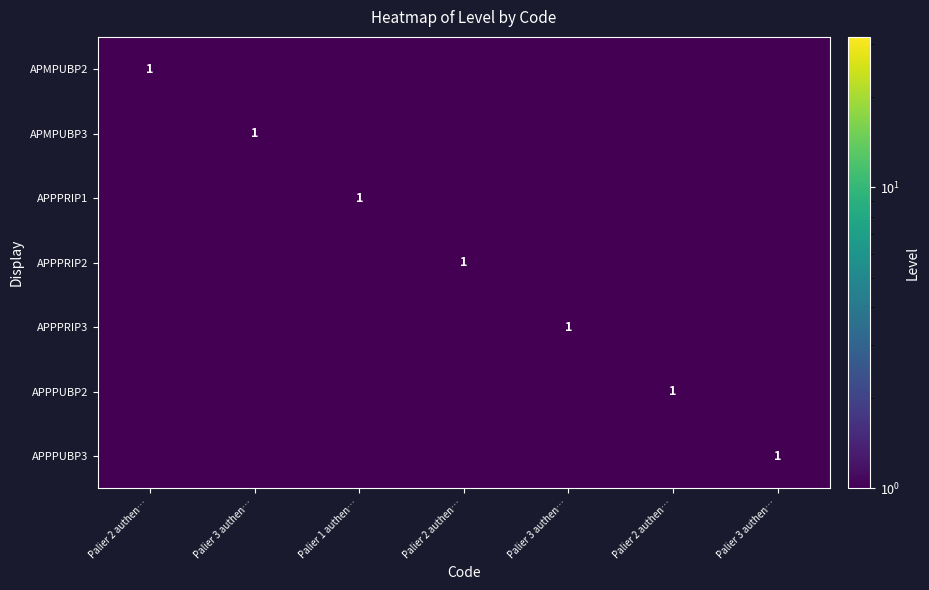

Is the value of APPPUBP2 at Palier 2 authen… greater than the value of APPPRIP2 at Palier 3 authen…?

No